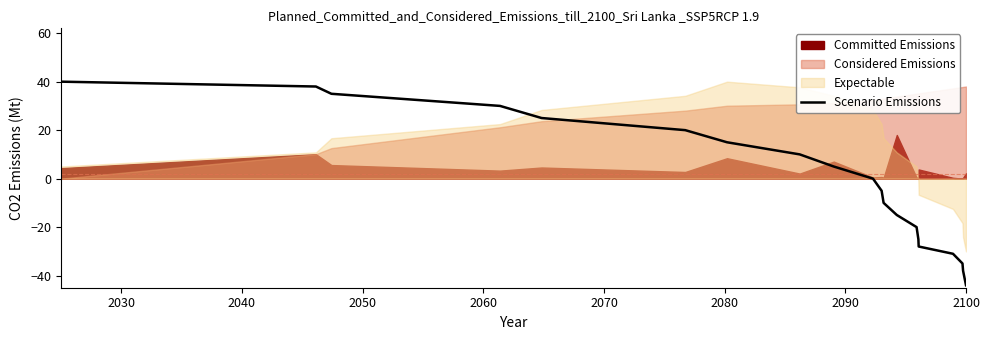

What is the maximum value for Scenario Emissions?

40.0